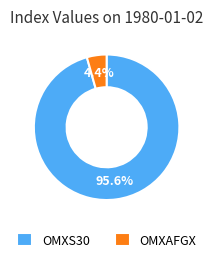

Which has a higher value, OMXAFGX or OMXS30?

OMXS30